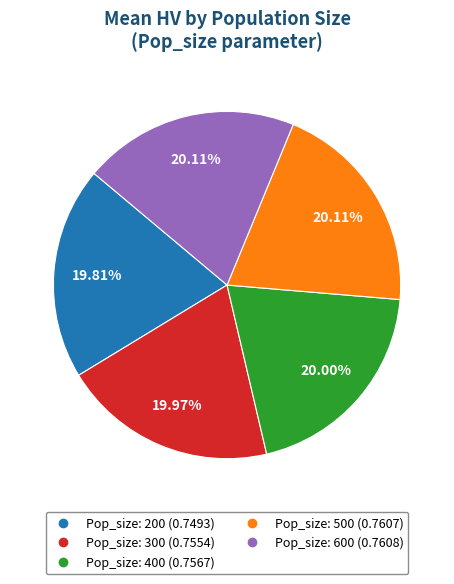

Is there any slice that represents more than half of the pie?

No